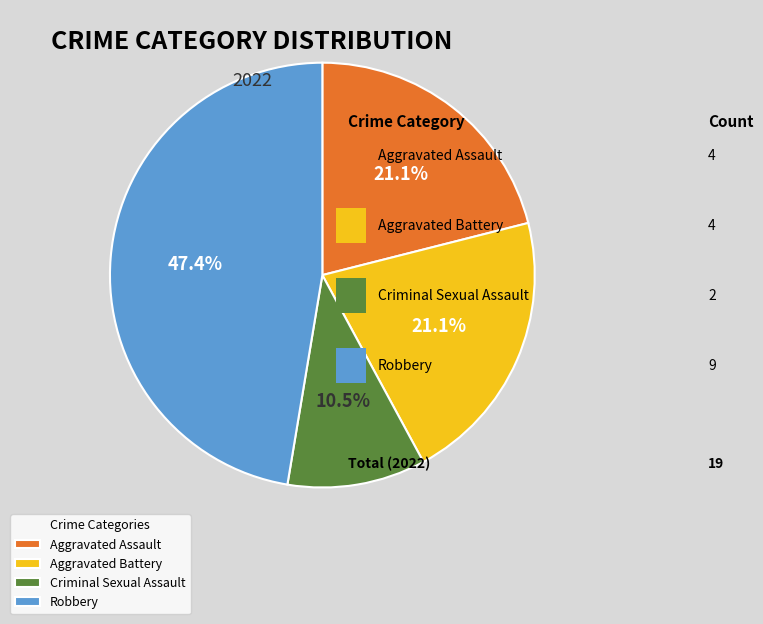

Does any single category account for the majority?

No